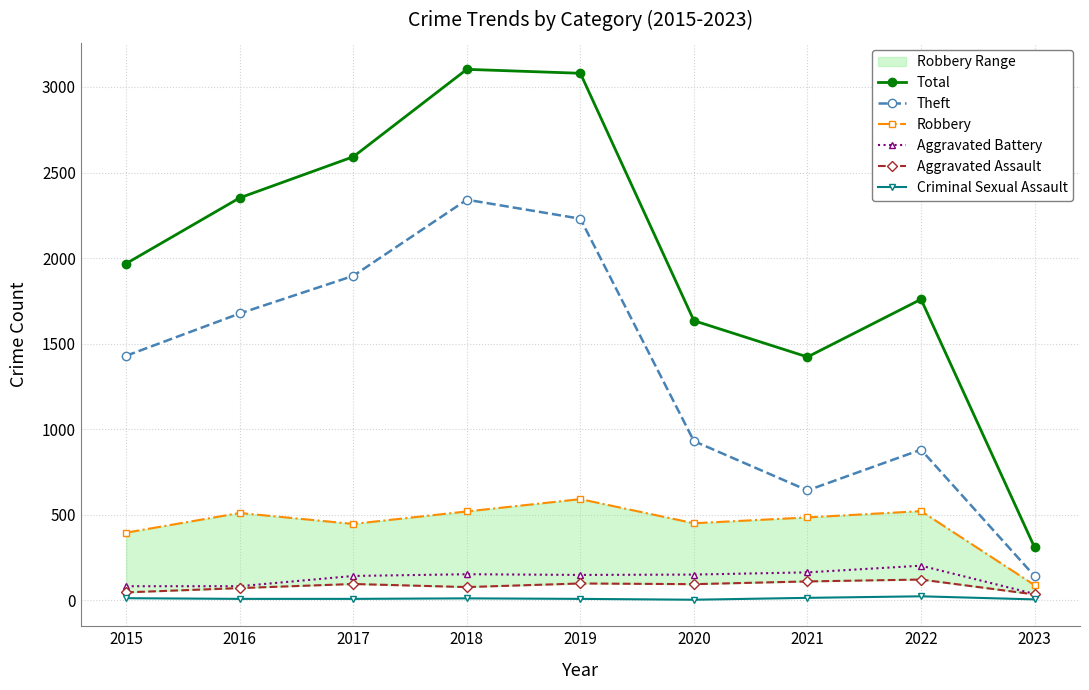

True or false: Criminal Sexual Assault and Aggravated Assault cross at least once.

False